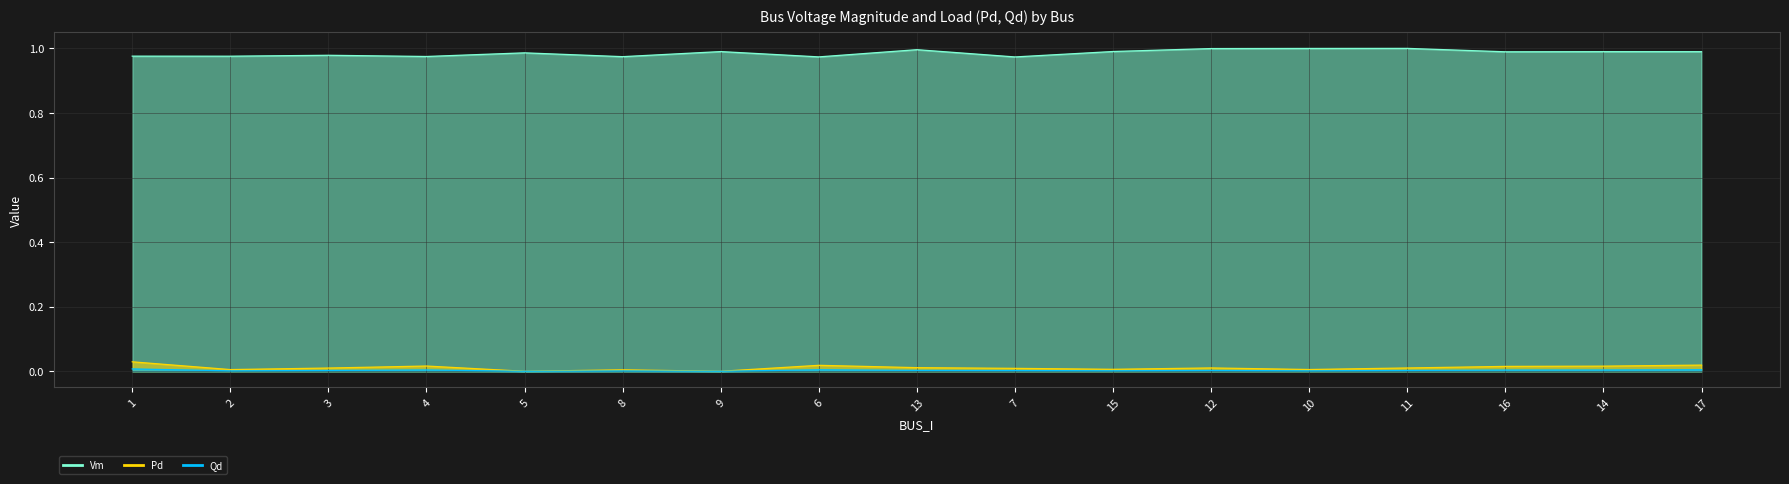

How many positive values does the Qd series have?

15